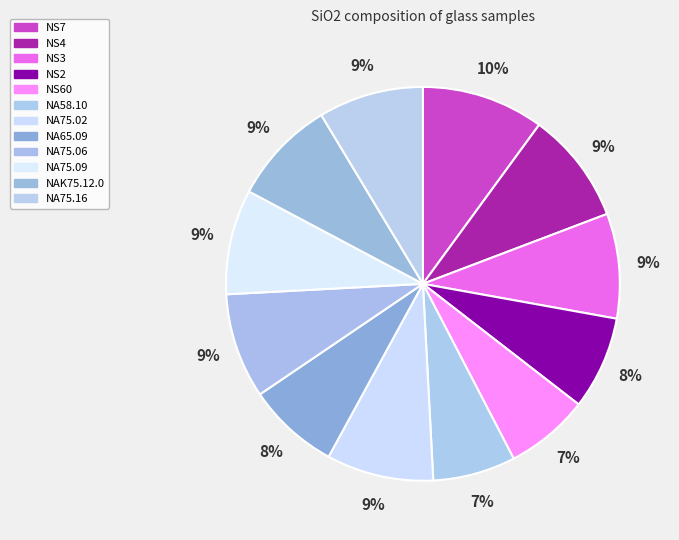

Count the number of slices in the pie.

12